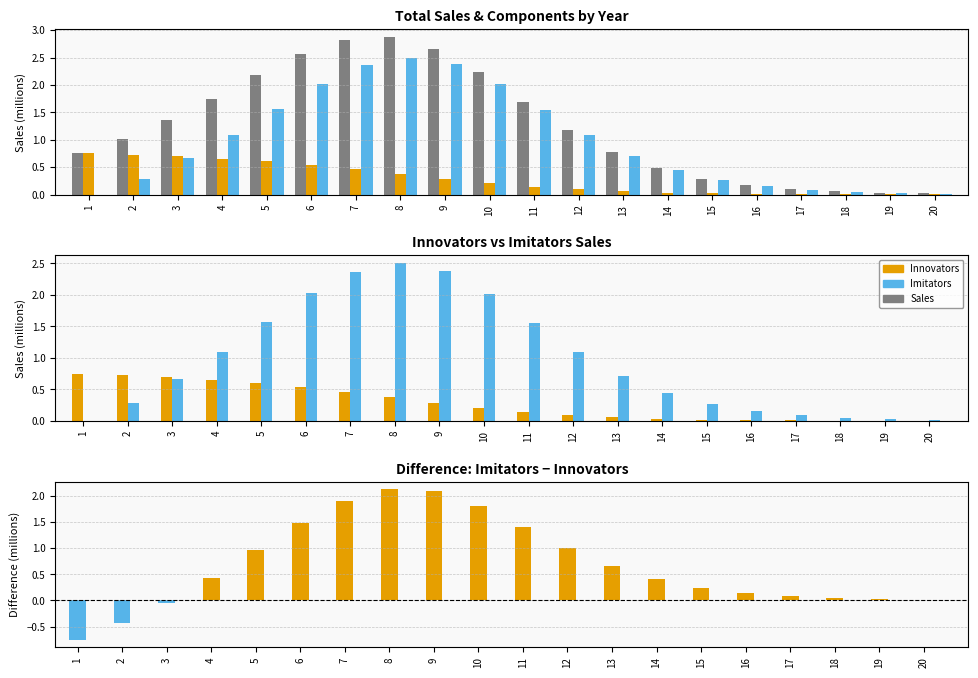

True or false: Innovators has a value of 0.0 at 15.

False